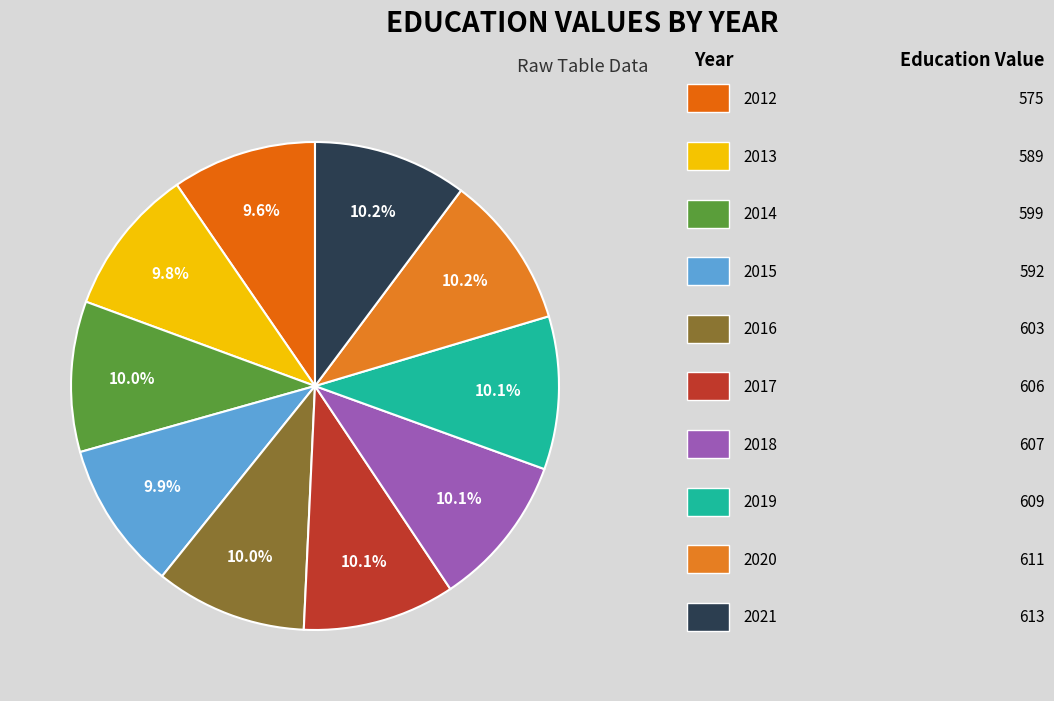

Count the number of slices in the pie.

10